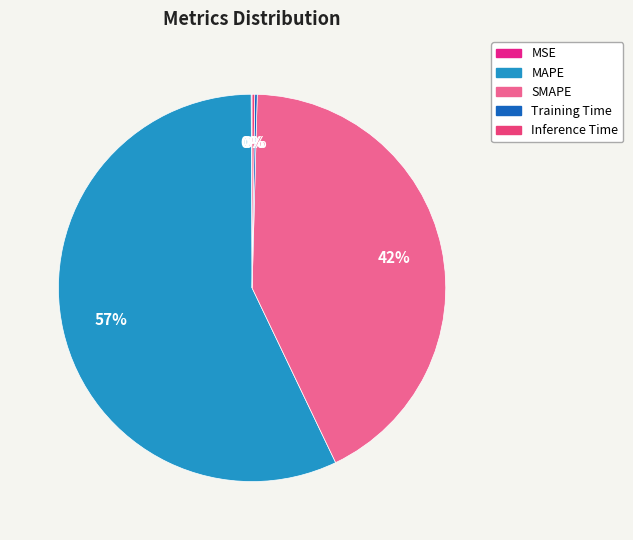

The SMAPE slice represents 53% of the pie. True or false?

False